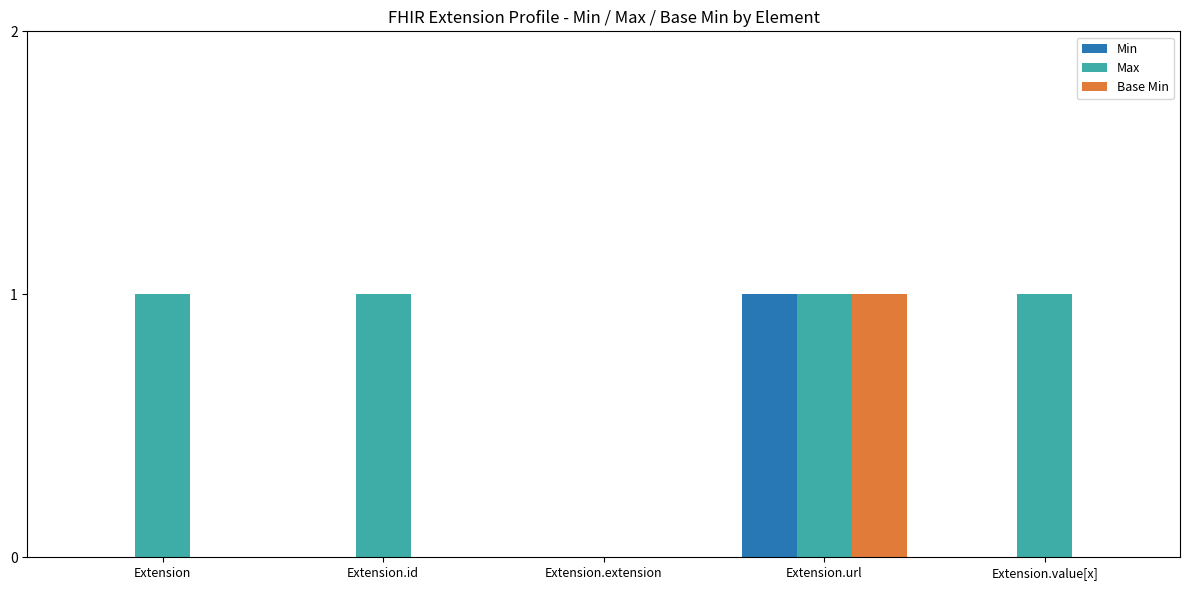

Reading left to right, transcribe all the data shown in this chart.

Min: 0	0	0	1	0
Max: 1	1	0	1	1
Base Min: 0	0	0	1	0